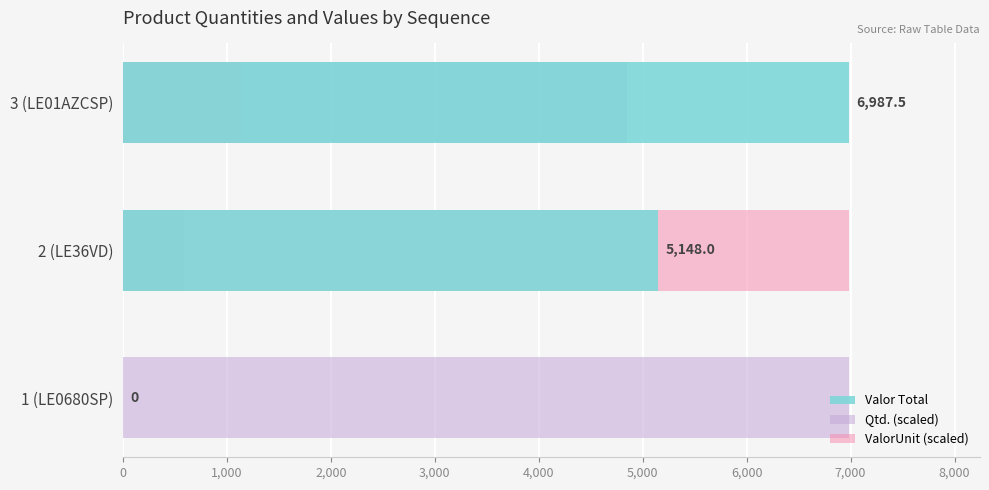

Reading left to right, transcribe all the data shown in this chart.

Valor Total: 0.0	5148.0	6987.5
Qtd. (scaled): 6987.5	582.3	4852.4
ValorUnit (scaled): 0.0	6987.5	1138.1